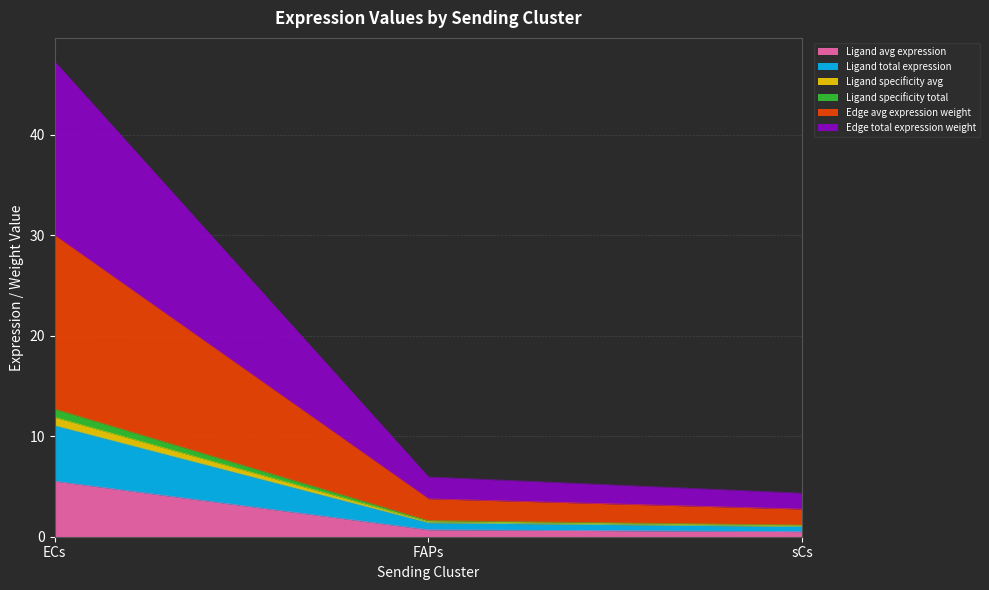

Does the chart have visible grid lines?

Yes